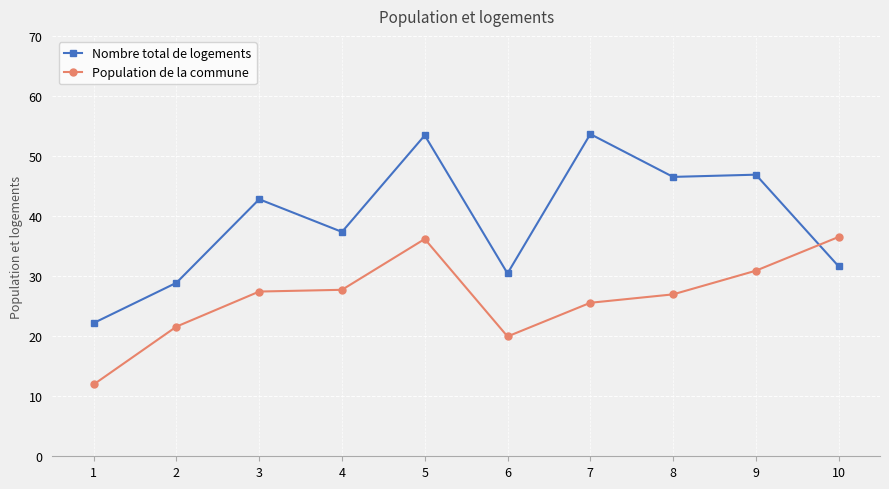

Rank the series by their maximum value, from lowest to highest.

Population de la commune, Nombre total de logements